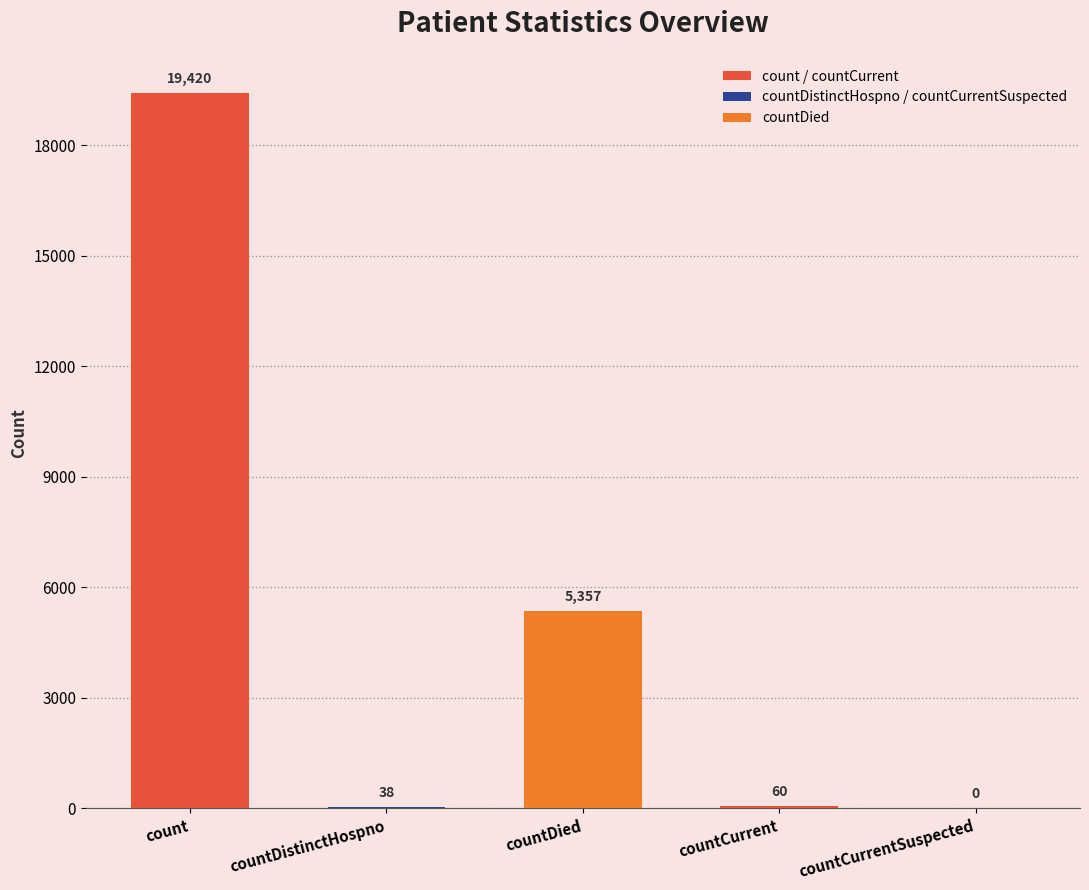

Between countCurrentSuspected and countCurrent, which is larger?

countCurrent